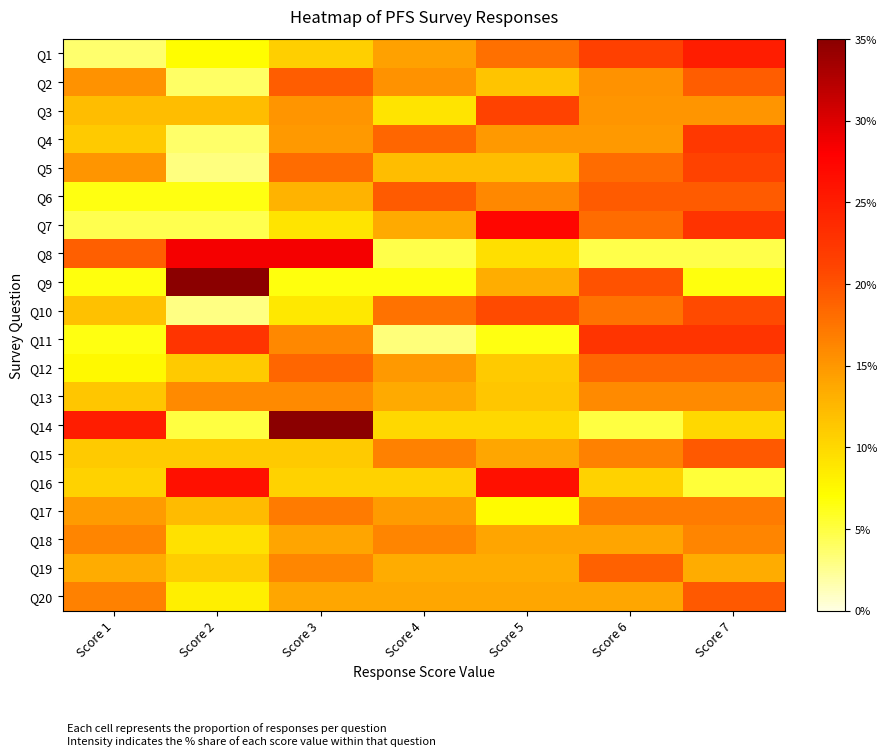

Between Score 2 and Score 7, which series saw the biggest shift?

Q9